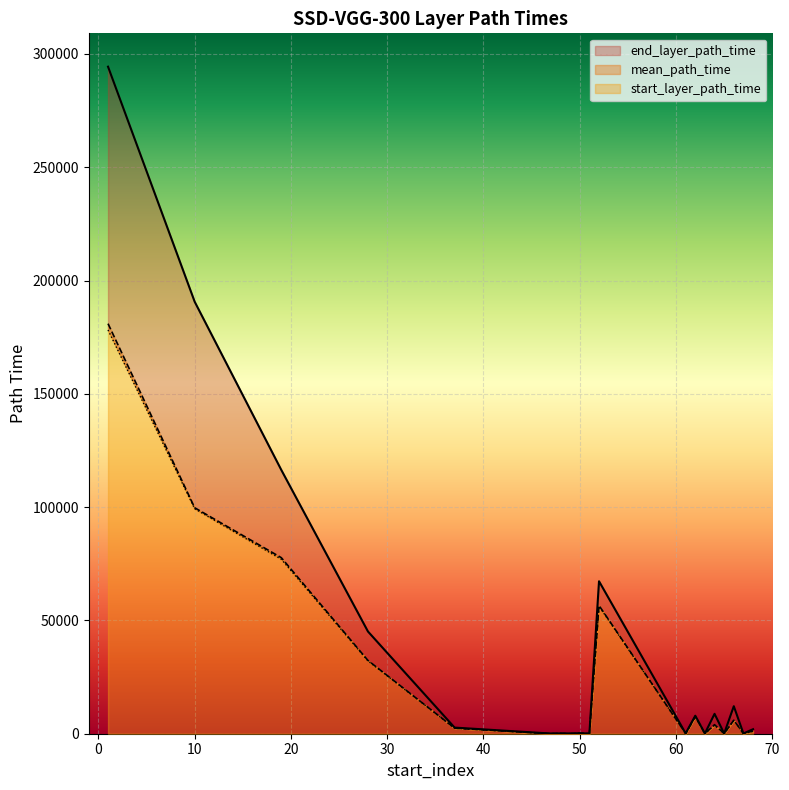

The end_layer_path_time series shows 12140.0 at 66. True or false?

True